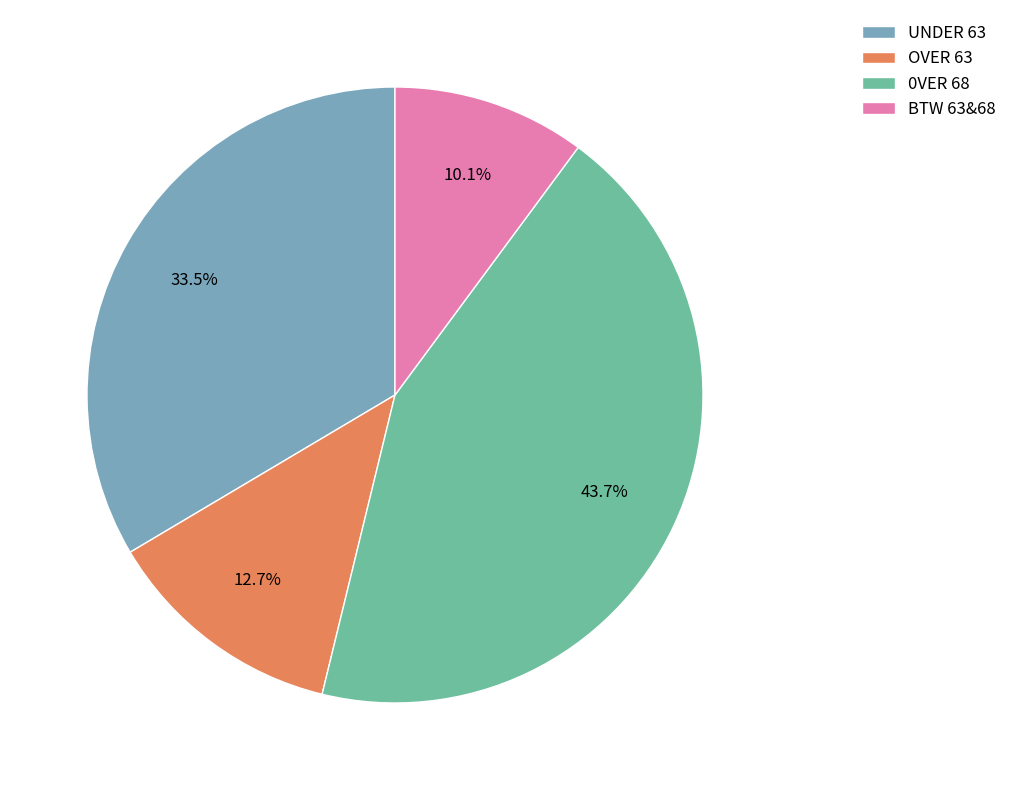

To the nearest percent, what is the difference between the UNDER 63 and BTW 63&68 slice percentages?

23%